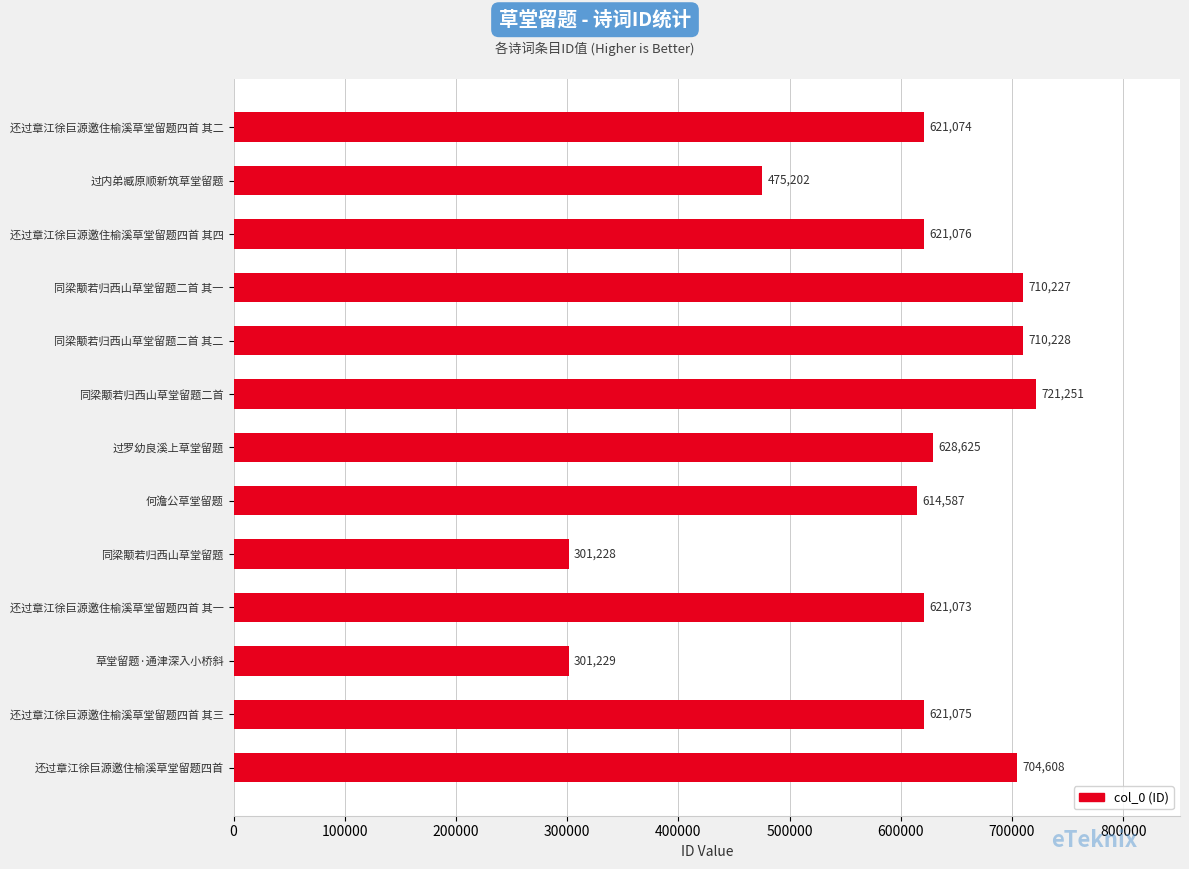

Which has a higher value, 何澹公草堂留题 or 同梁颙若归西山草堂留题二首 其二?

同梁颙若归西山草堂留题二首 其二